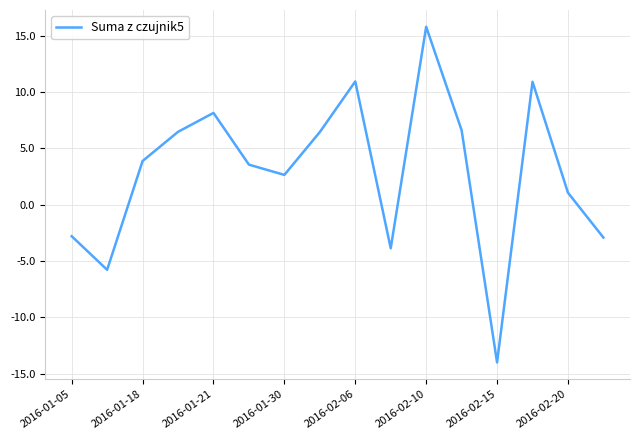

Count the number of categories in the chart.

16